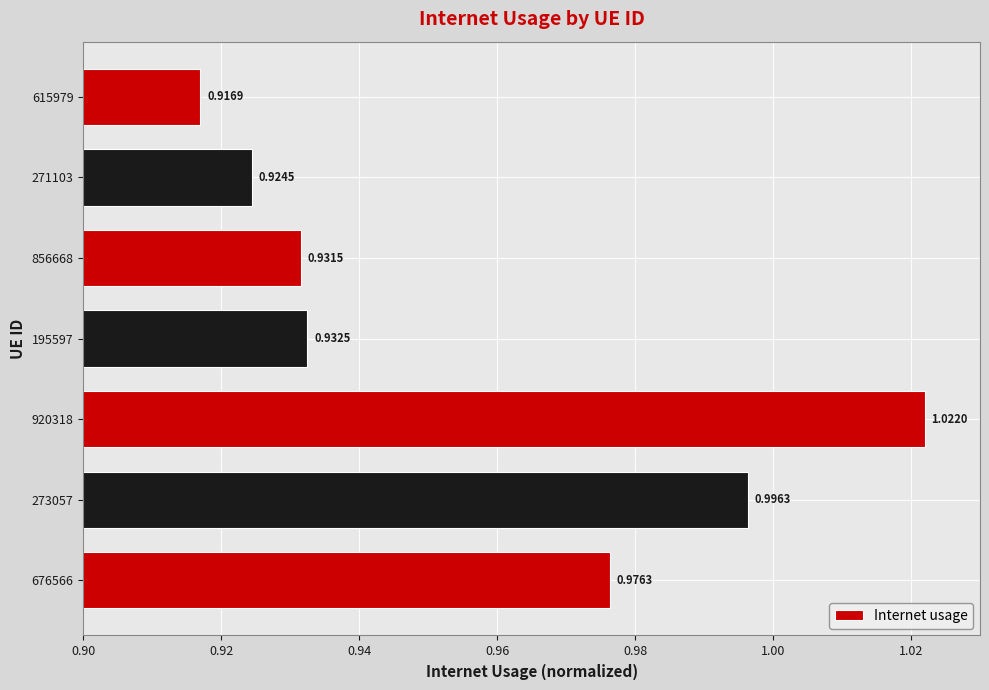

List the labels in order of value, largest first.

920318, 273057, 676566, 195597, 856668, 271103, 615979